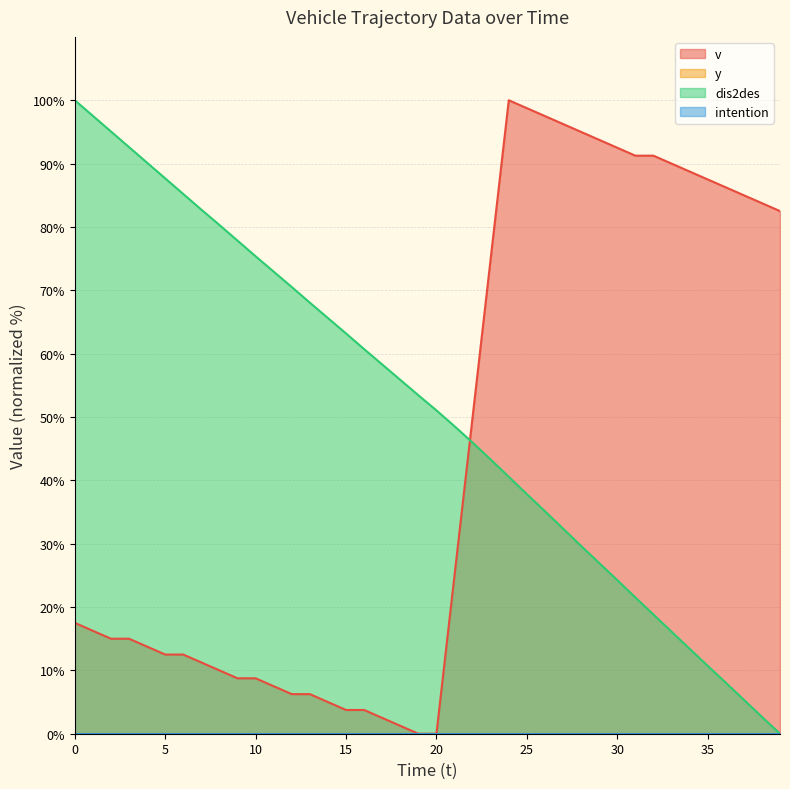

Rank the series by their maximum value, from lowest to highest.

v, dis2des